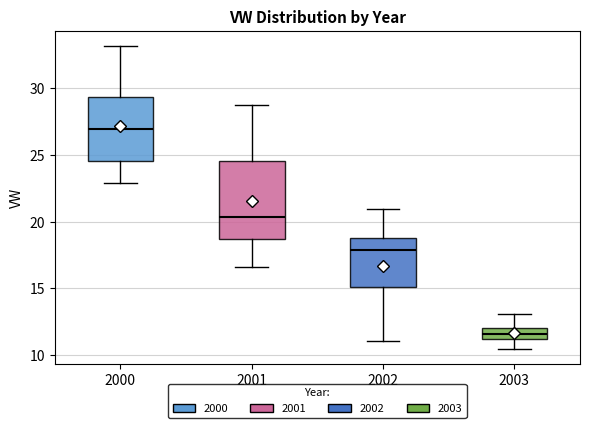

Which box is the tallest, from its lower edge to its upper edge?

2001